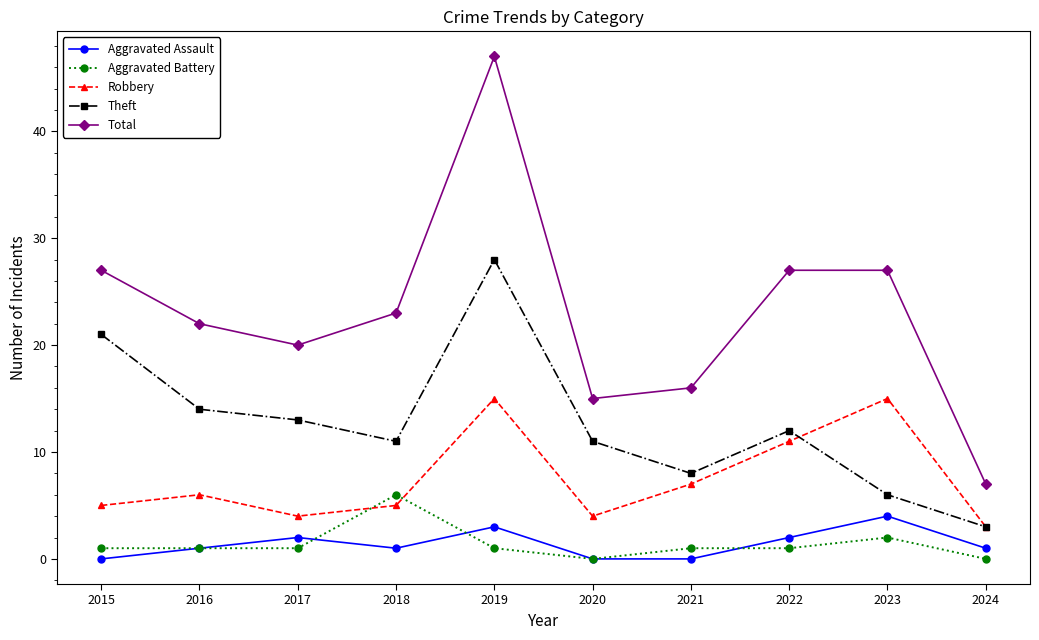

The value of Aggravated Battery at 2018 is 6. True or false?

True